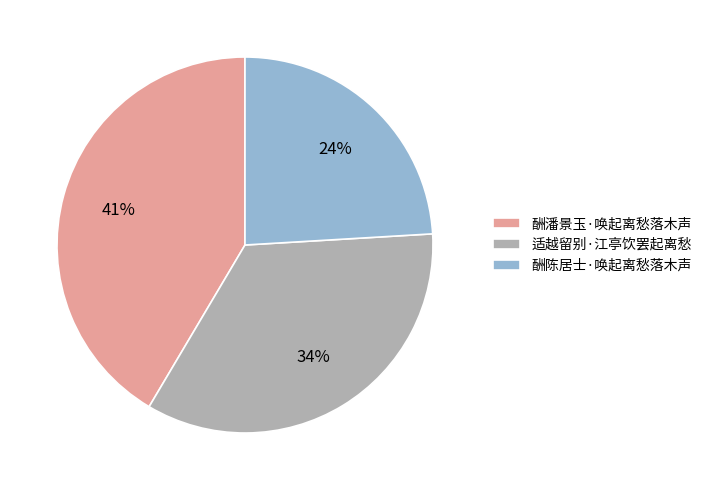

Which category has the smallest portion of the pie?

酬陈居士·唤起离愁落木声